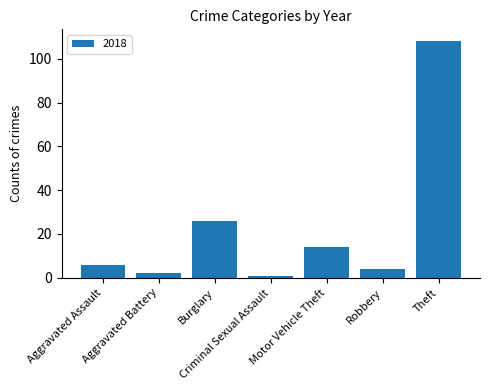

At which category does the chart reach its peak across all series?

Theft